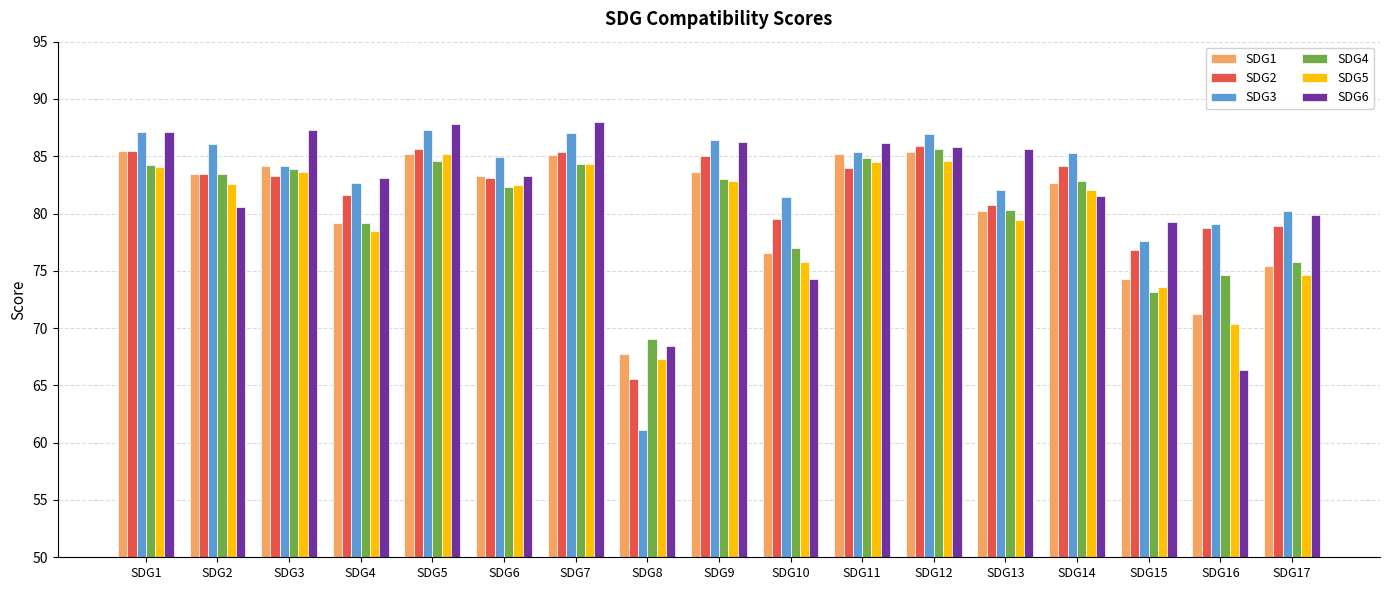

Are the bars grouped side by side (vs. stacked)?

Yes